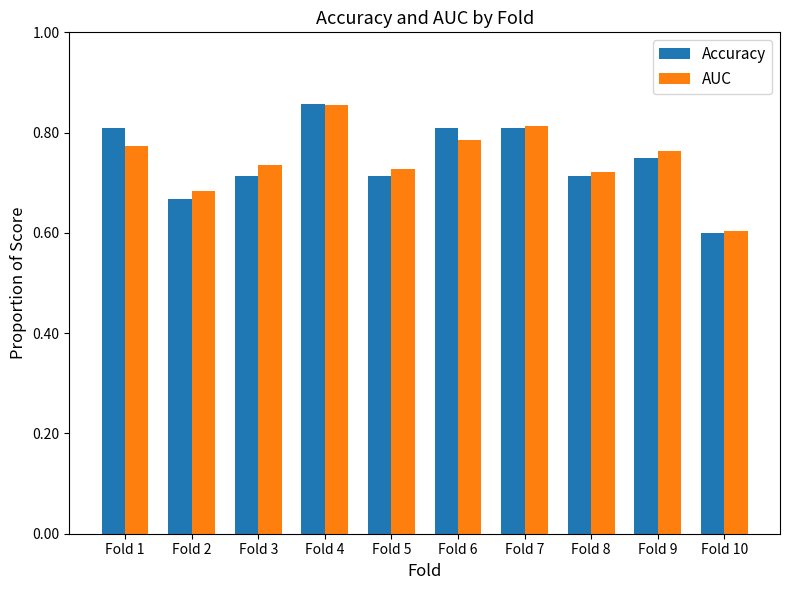

Where is Accuracy nearest to the value 0?

Fold 10